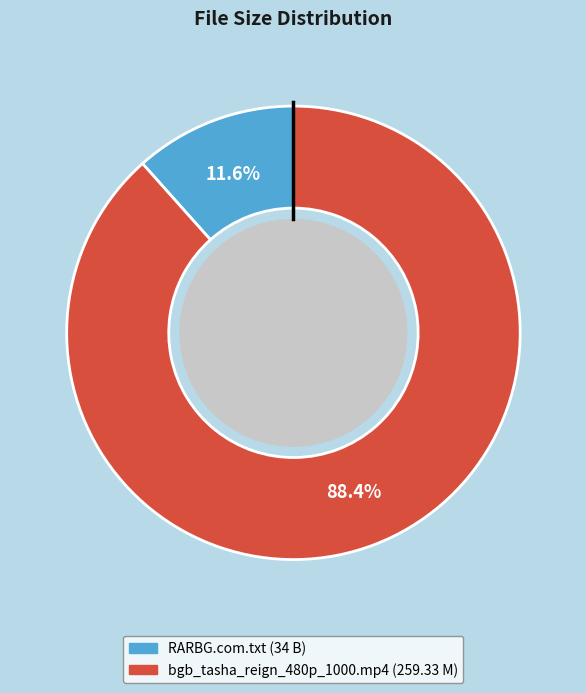

To the nearest percent, what is the difference between the largest and smallest slice percentages?

77%